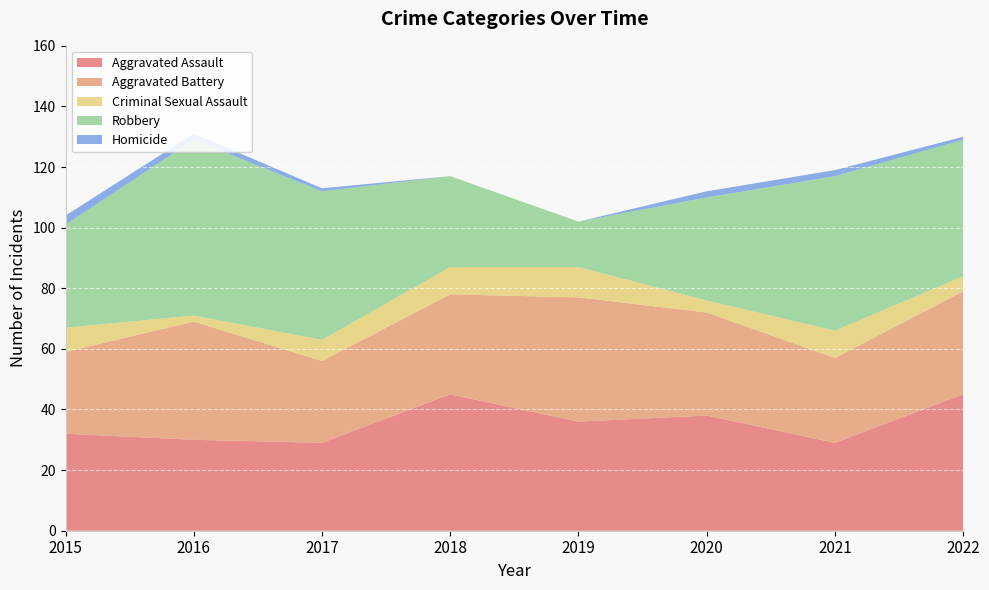

Reading left to right, what are all the values shown in this chart?

Aggravated Assault: 32	30	29	45	36	38	29	45
Aggravated Battery: 27	39	27	33	41	34	28	34
Criminal Sexual Assault: 8	2	7	9	10	4	9	5
Robbery: 34	58	49	30	15	34	51	45
Homicide: 3	2	1	0	0	2	2	1